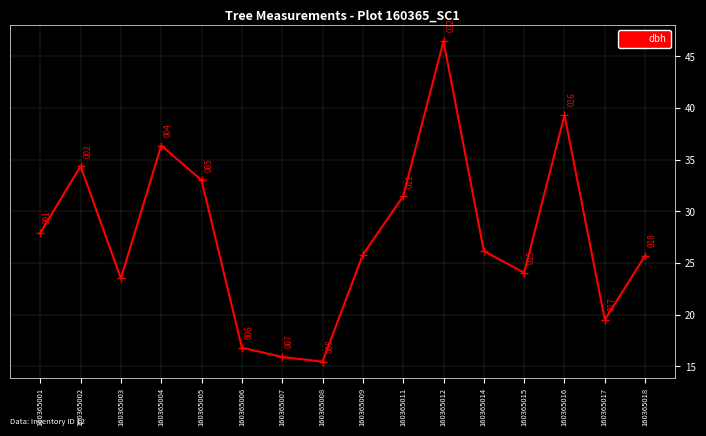

Which category has the highest value across all series?

160365012